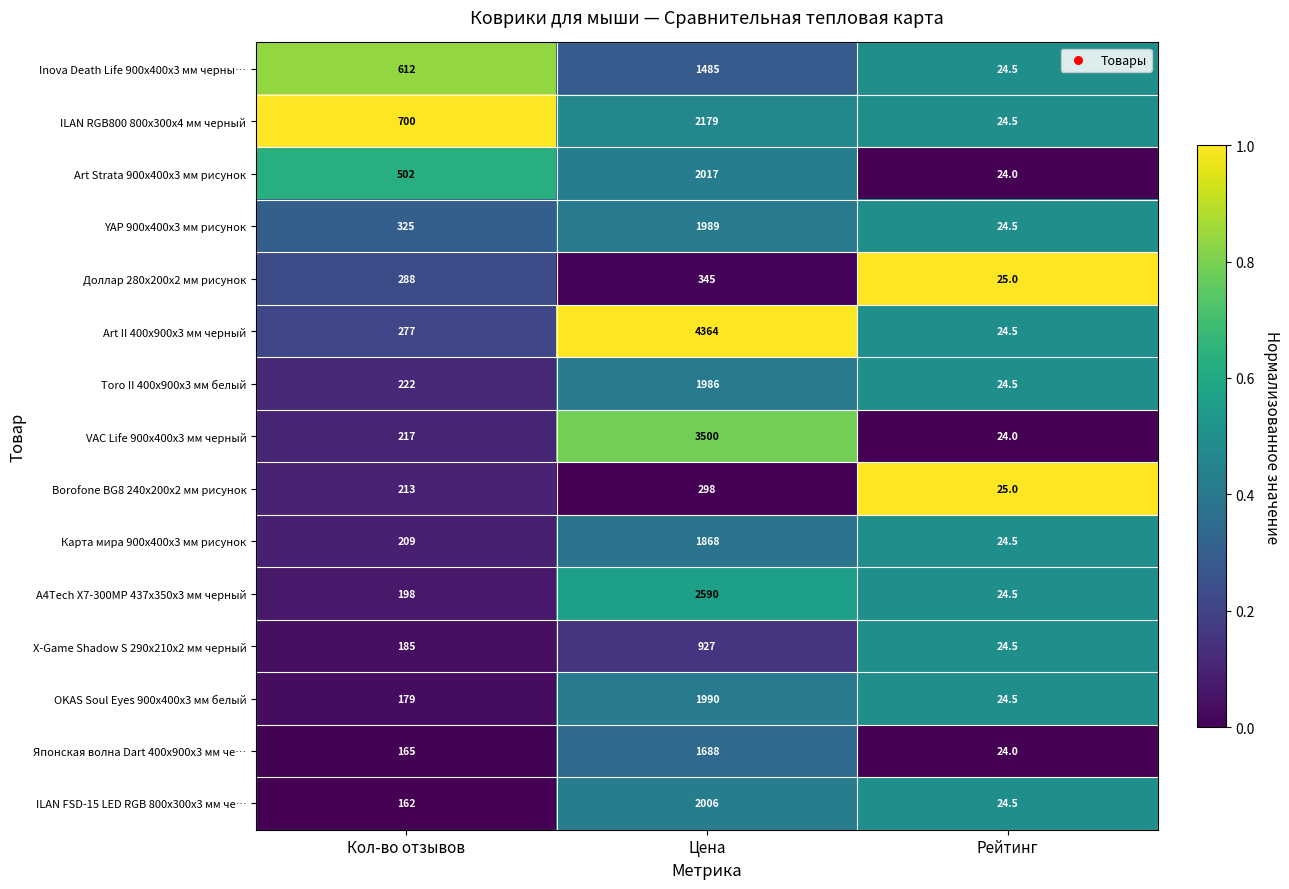

What is the average value of the OKAS Soul Eyes 900x400x3 мм белый series?

731.2